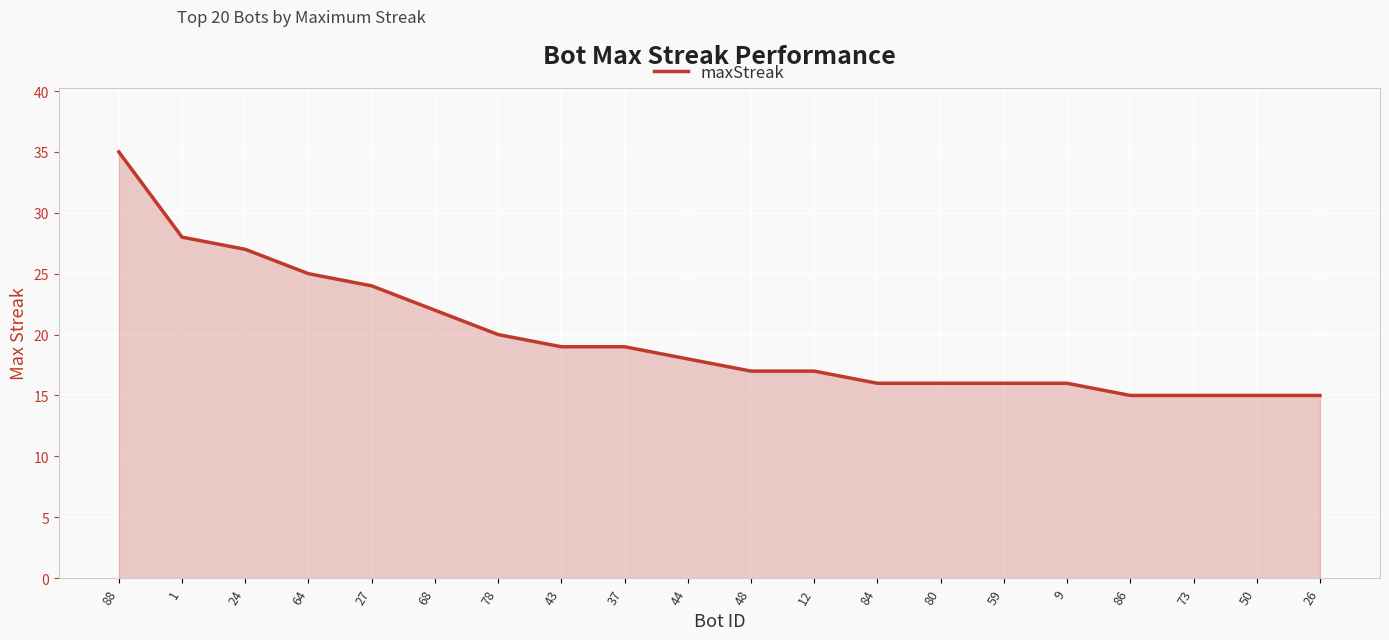

Does the chart display data point markers on the line(s)?

No